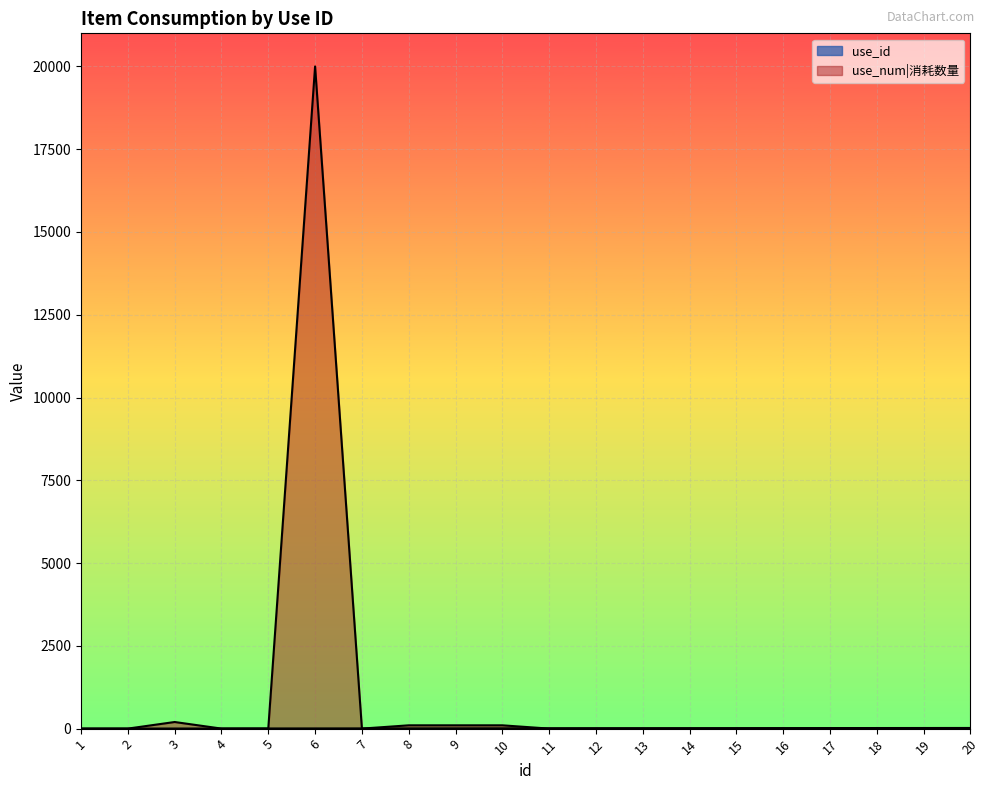

What is the greatest value displayed?

20000